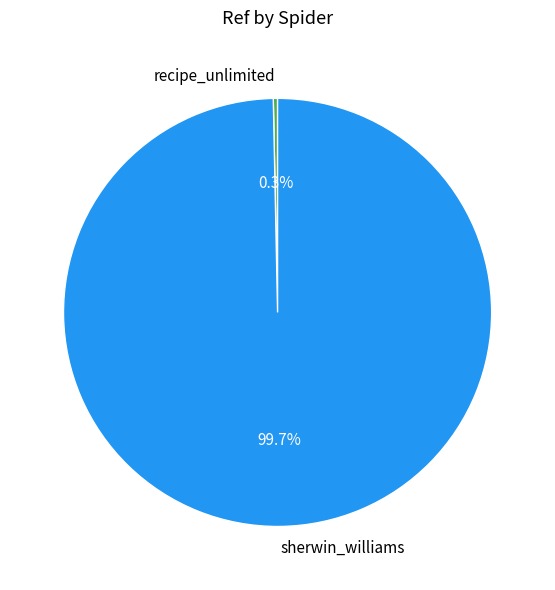

To the nearest percent, what is the combined percentage of recipe_unlimited and sherwin_williams?

100%